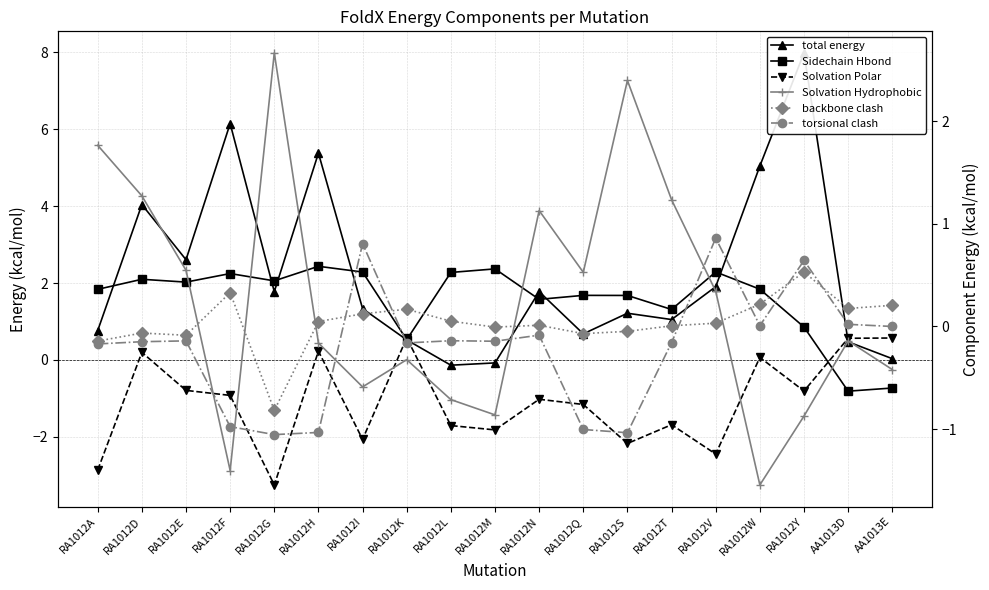

Is this an area chart (filled region under the line)?

No